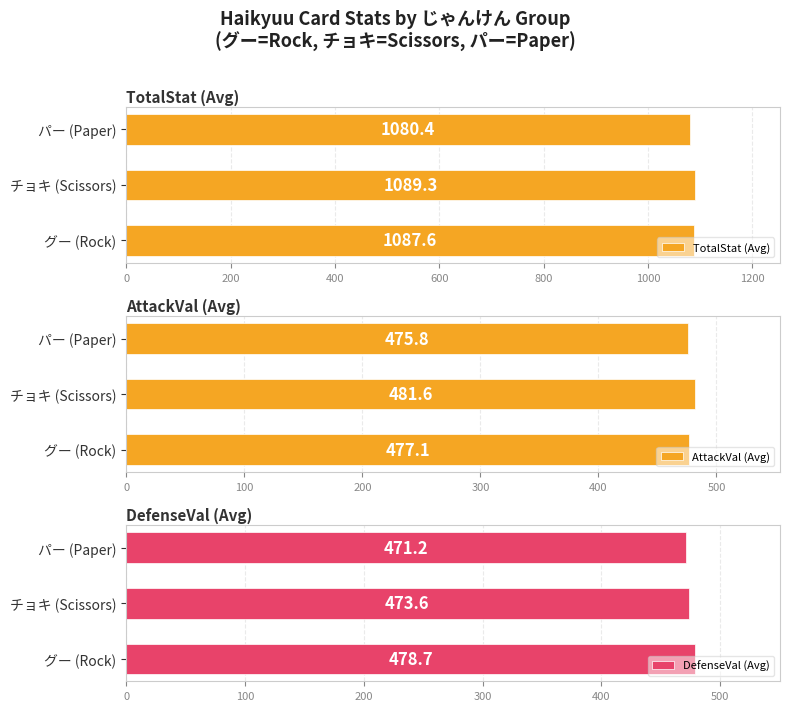

What is the highest value of the DefenseVal (Avg) series?

478.7